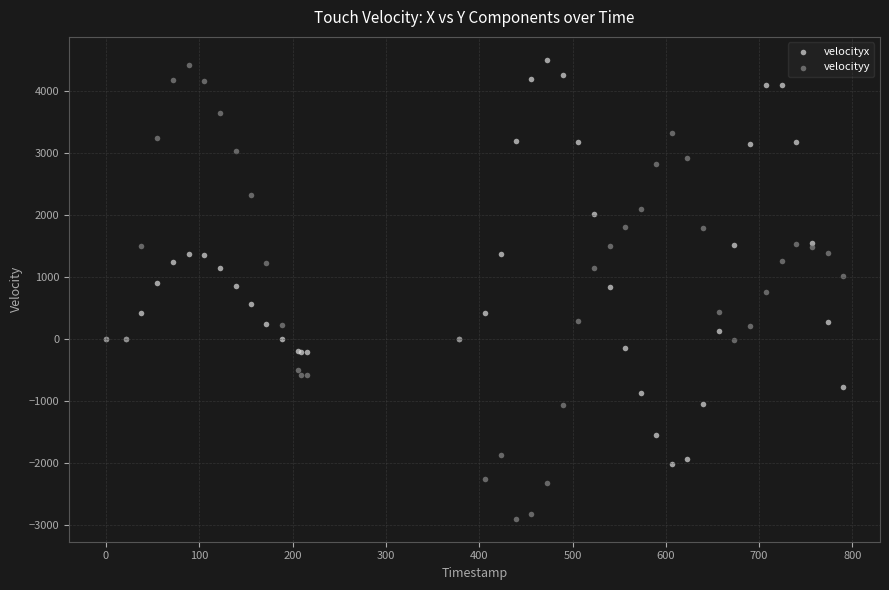

Which series reaches the minimum Y coordinate?

velocityy